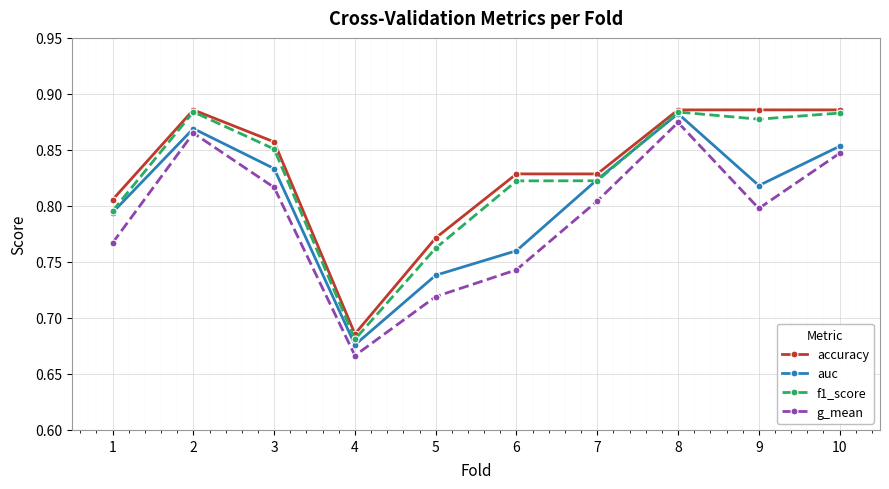

Does the chart have visible grid lines?

Yes